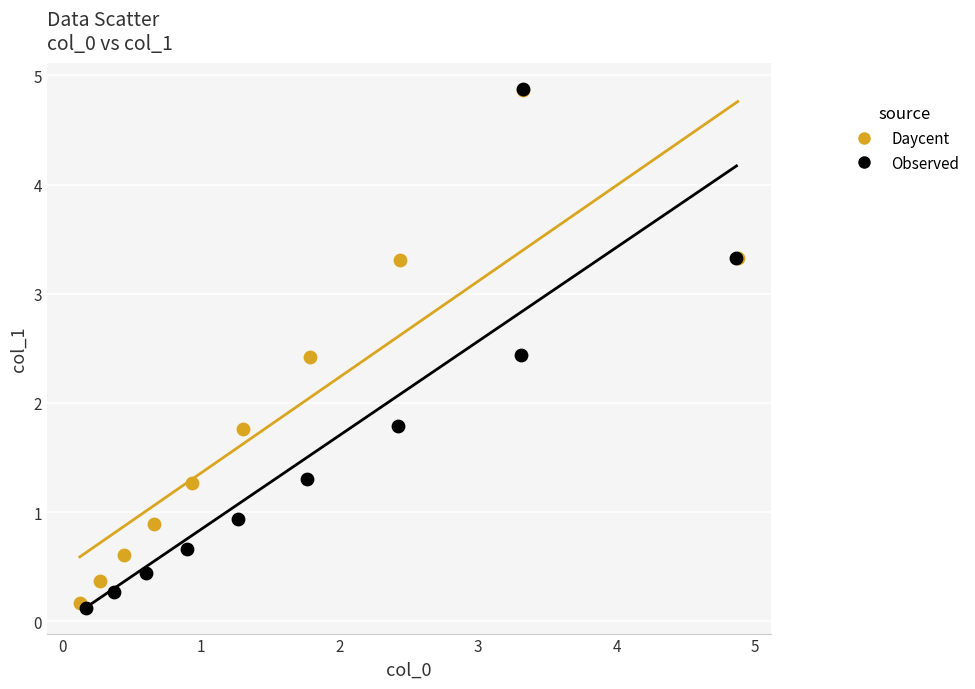

What are all the series names shown in the legend?

Daycent, Observed